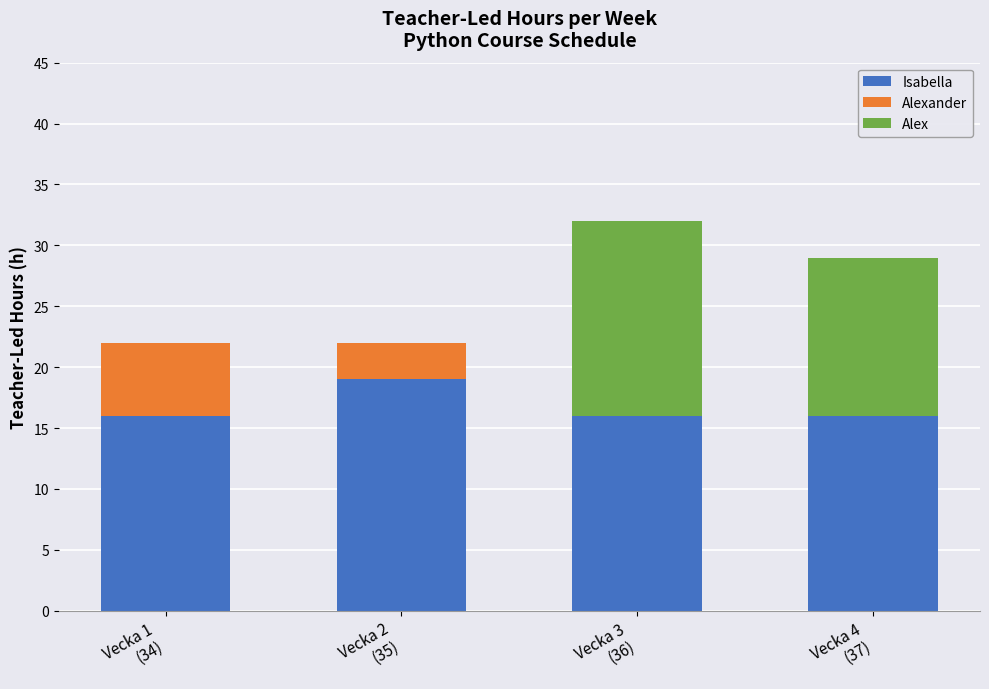

What is the maximum value for Isabella?

19